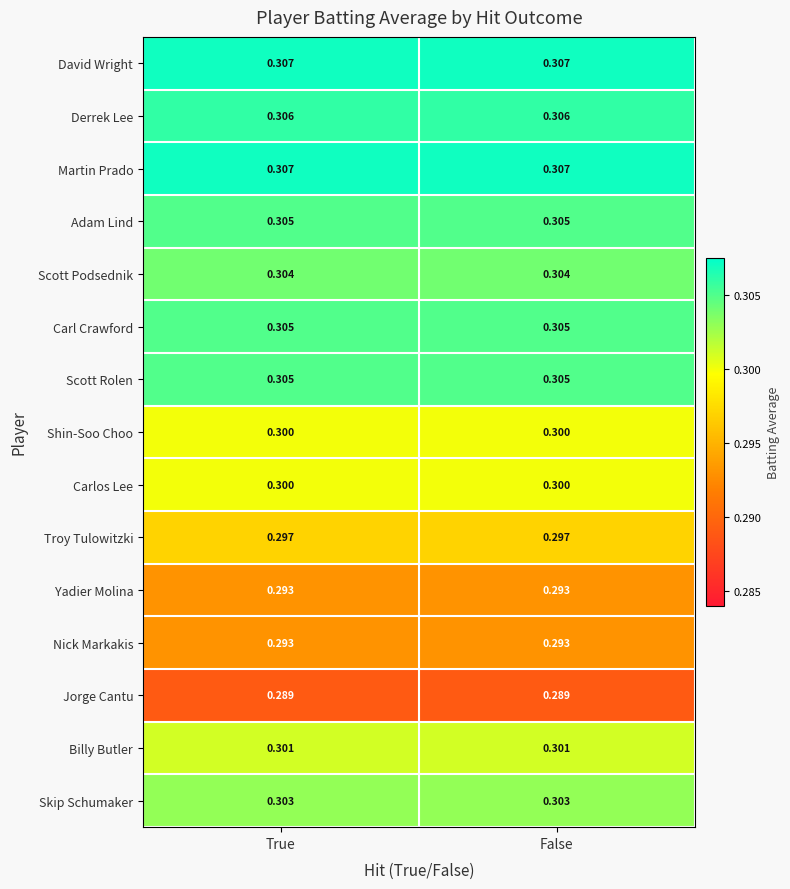

Is the value of Carl Crawford at True greater than the value of Shin-Soo Choo at True?

Yes